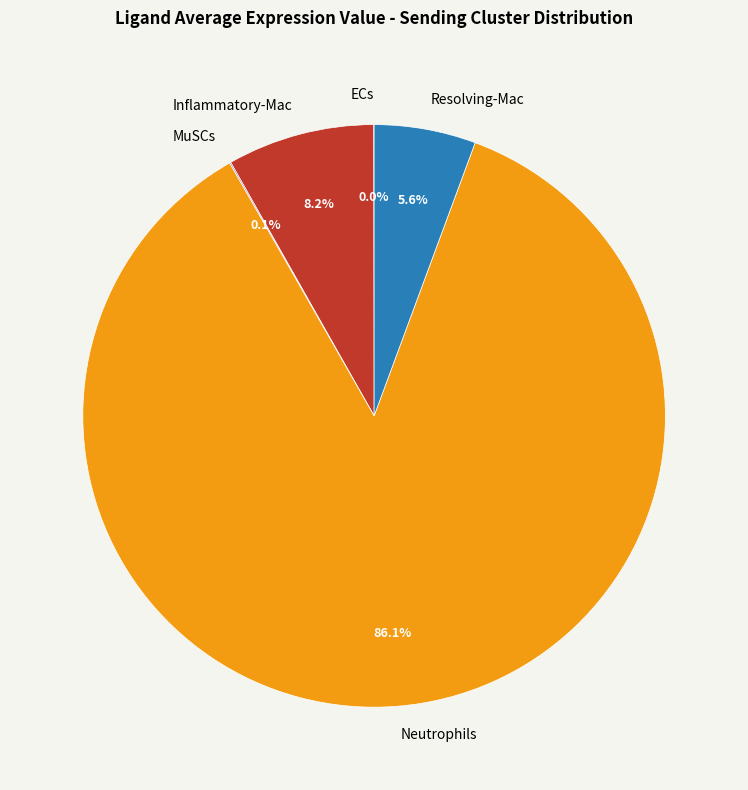

Between Resolving-Mac and Inflammatory-Mac, which is larger?

Inflammatory-Mac